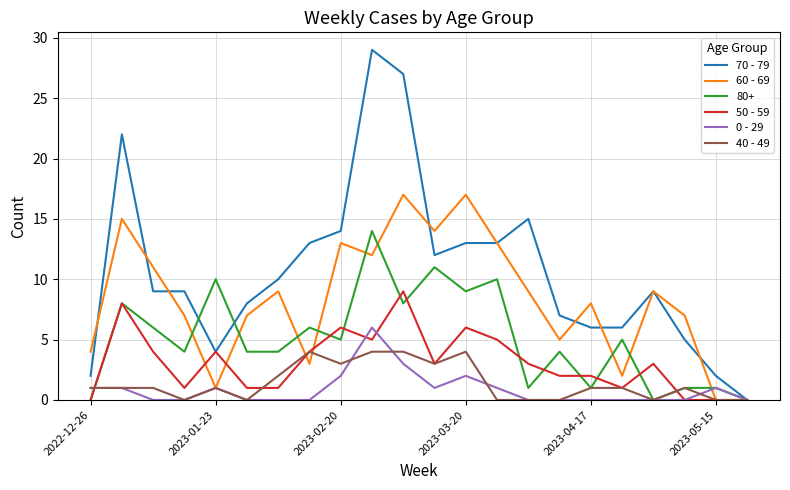

What is the greatest value displayed?

29